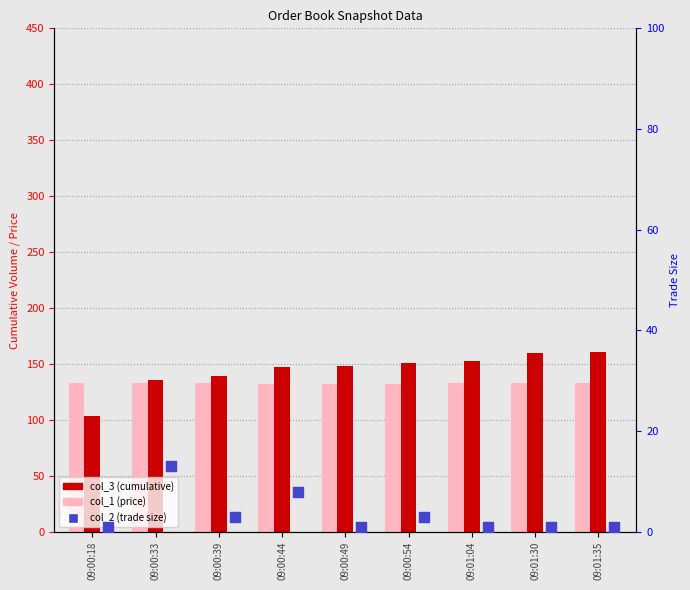

Which series has the widest spread of Y values?

col_3 (cumulative)